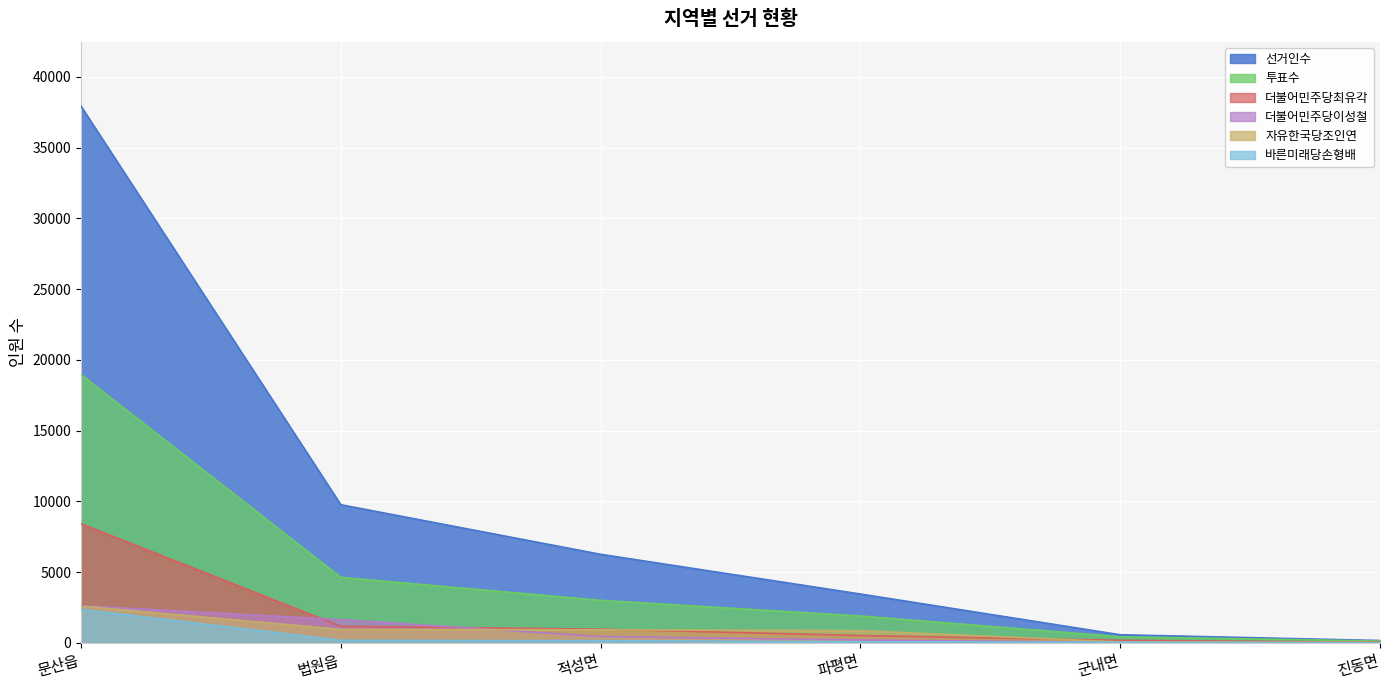

Which series has the largest total across all categories?

선거인수